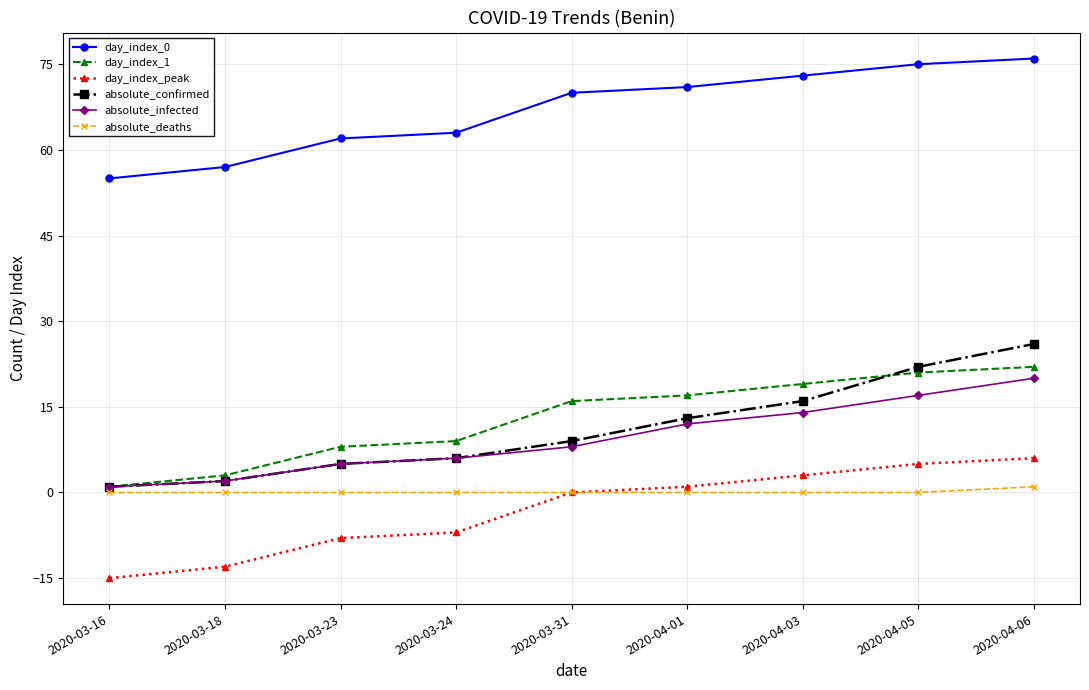

The day_index_peak series shows -15 at 2020-03-16. True or false?

True